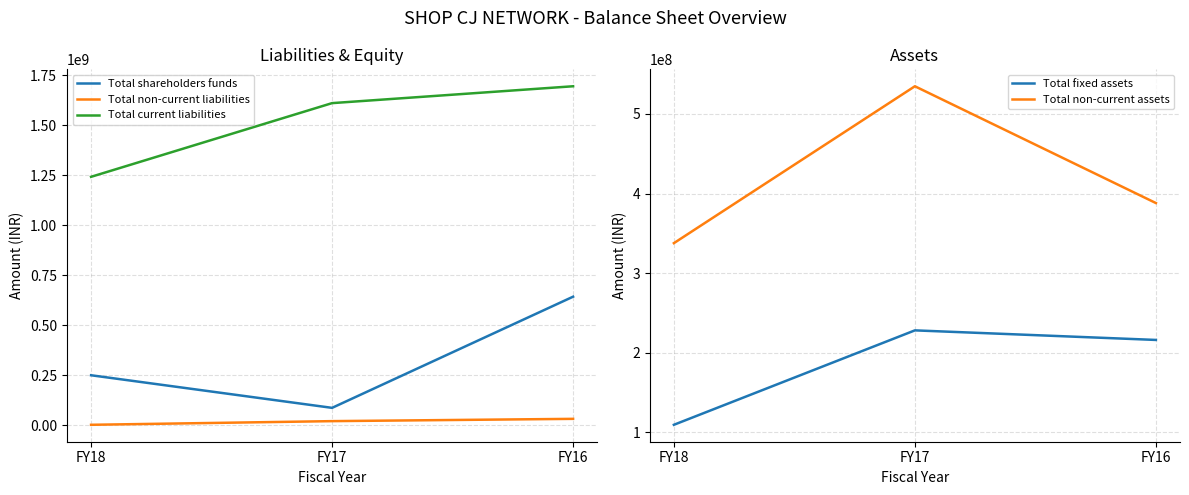

What is the value of the Total non-current liabilities point at the 2nd from the left?

21177000